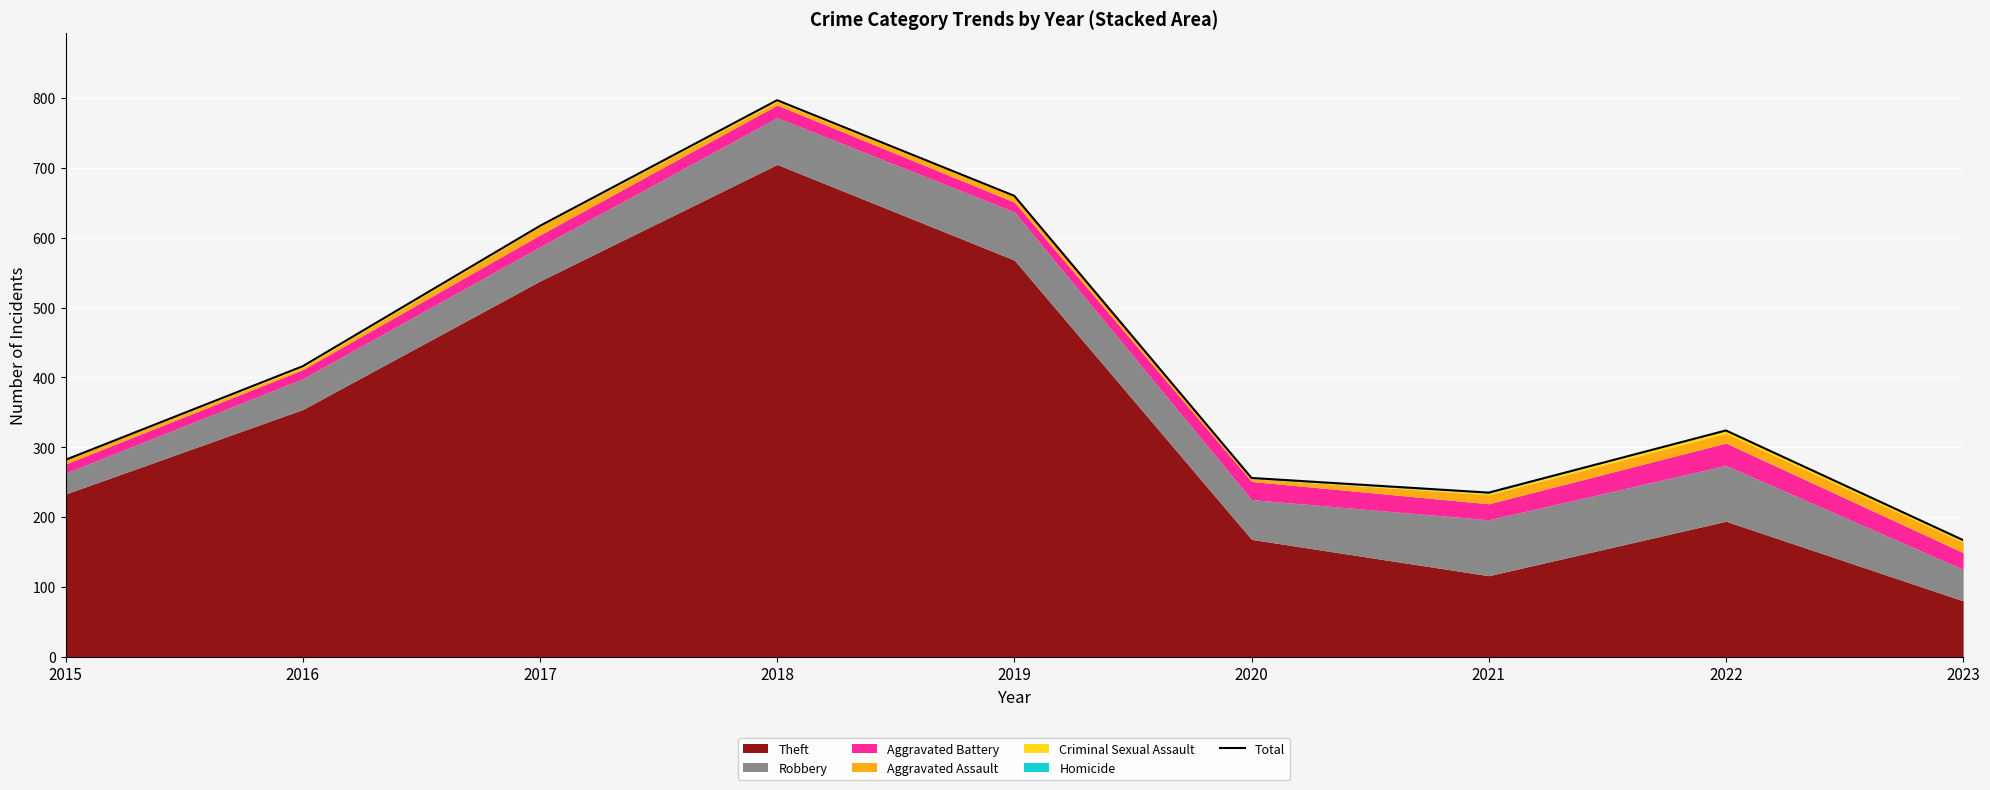

What is the change in value from 2017 to 2021?

-382